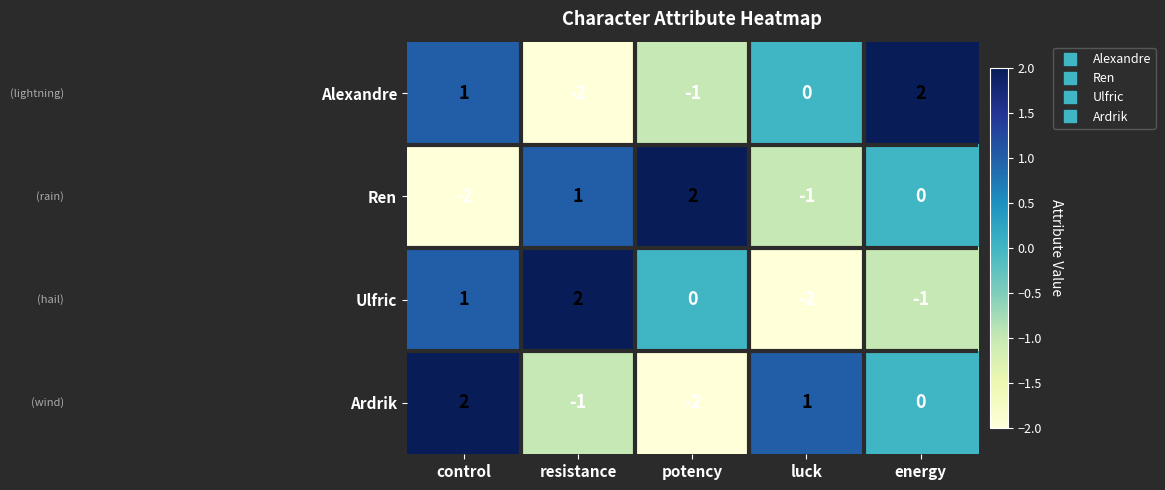

Count the Ren values in the range -1 to 1.

3